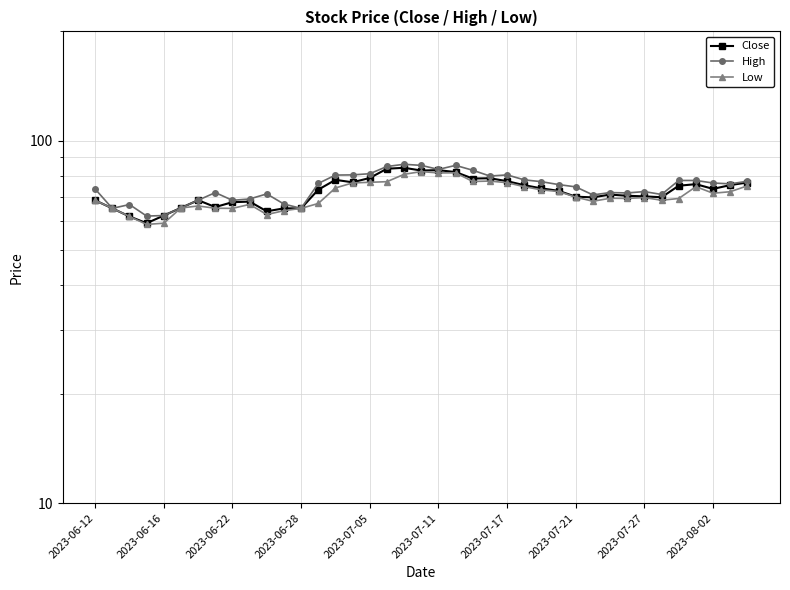

Reading left to right, list all the values displayed in this chart.

Close: 68.4	65.0	61.8	59.1	62.1	65.2	68.5	65.5	67.6	67.8	63.8	65.0	65.0	73.2	77.9	76.7	78.8	83.6	84.1	82.7	82.8	81.8	78.5	78.7	77.2	75.3	73.8	72.7	70.0	69.7	71.0	70.4	70.2	69.8	75.0	75.8	73.5	75.3	76.6
High: 73.5	65.0	66.6	61.9	62.1	65.2	68.5	71.8	68.4	69.0	71.2	66.8	65.0	76.2	80.3	80.4	81.0	84.8	86.0	85.4	83.2	85.4	82.8	79.8	80.4	77.9	77.0	75.6	74.5	70.8	71.8	71.7	72.3	71.0	77.6	77.6	76.3	76.0	77.2
Low: 68.4	65.0	61.8	58.7	59.1	65.2	66.0	65.0	65.0	66.7	62.5	64.0	65.0	67.0	74.0	76.4	76.7	77.0	80.7	82.1	81.4	81.5	77.1	77.3	76.5	74.6	73.1	72.3	69.8	68.0	69.3	69.2	69.6	68.5	69.2	74.6	71.5	72.2	75.0